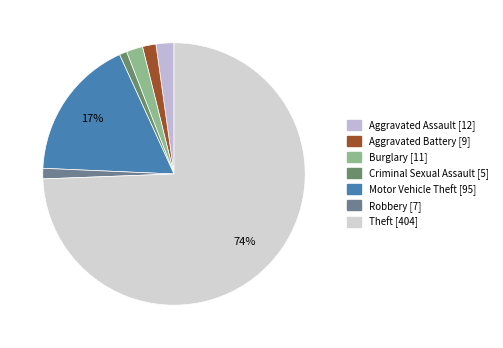

To the nearest percent, what is the difference between the largest and smallest slice percentages?

73%